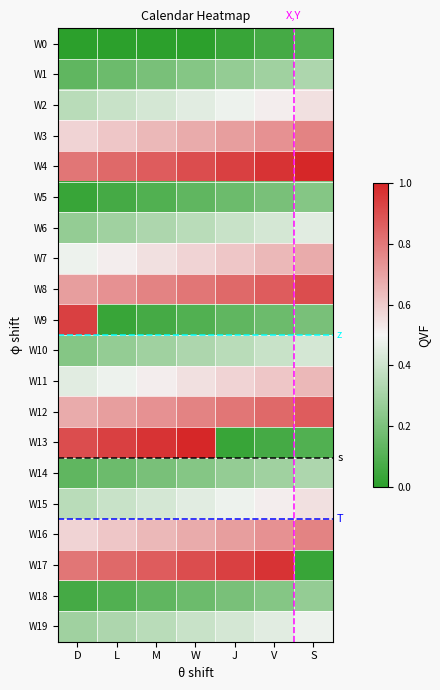

Rank the series at M from lowest to highest value.

row0, row9, row18, row19, row4, row14, row11, row7, row16, row1, row3, row2, row8, row5, row15, row12, row10, row6, row17, row13